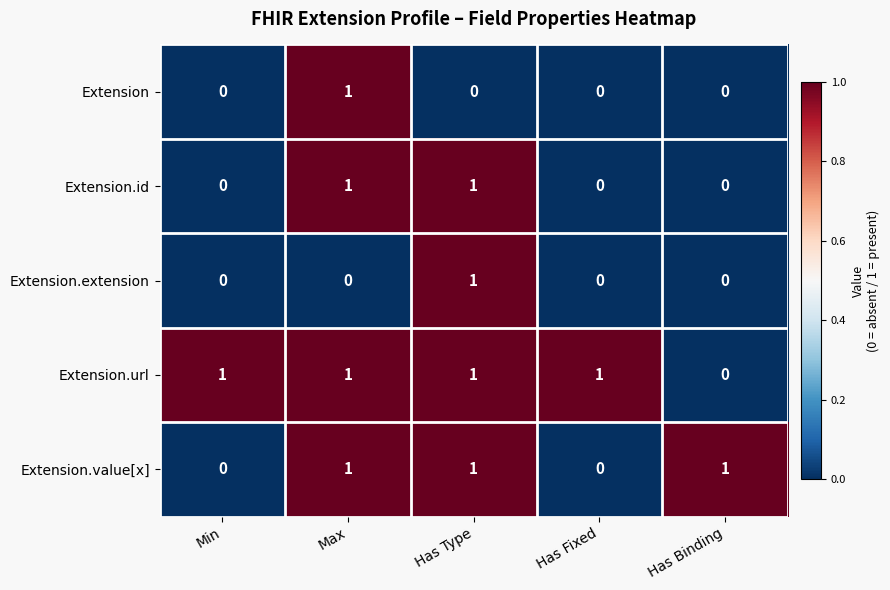

Count the Extension.id values in the range 0 to 1.

5